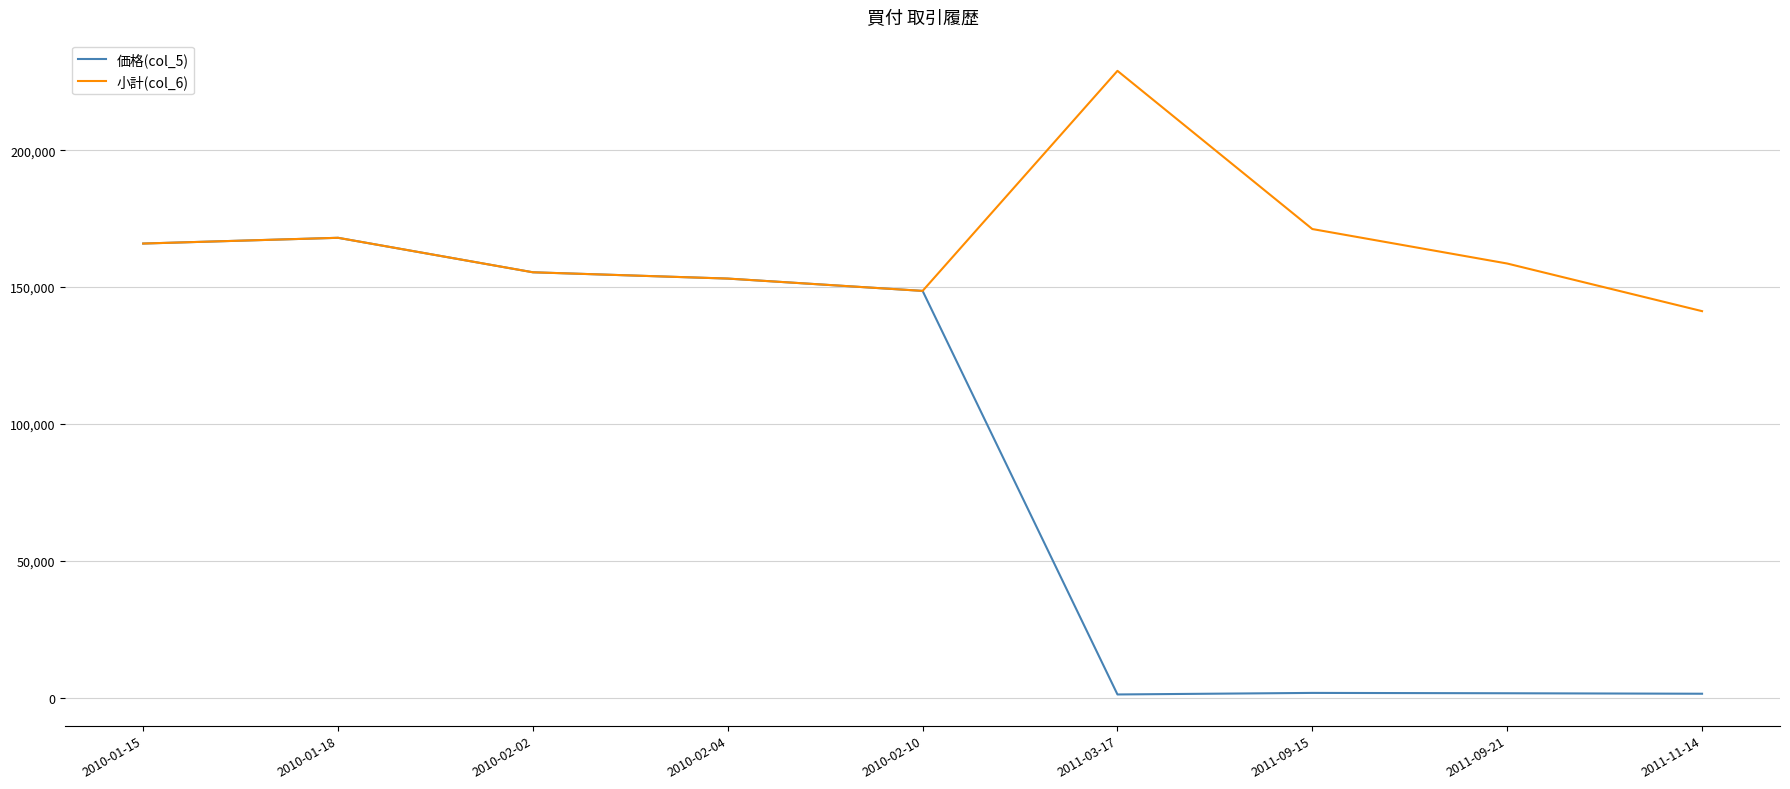

What is the average value of the 小計(col_6) series?

165667